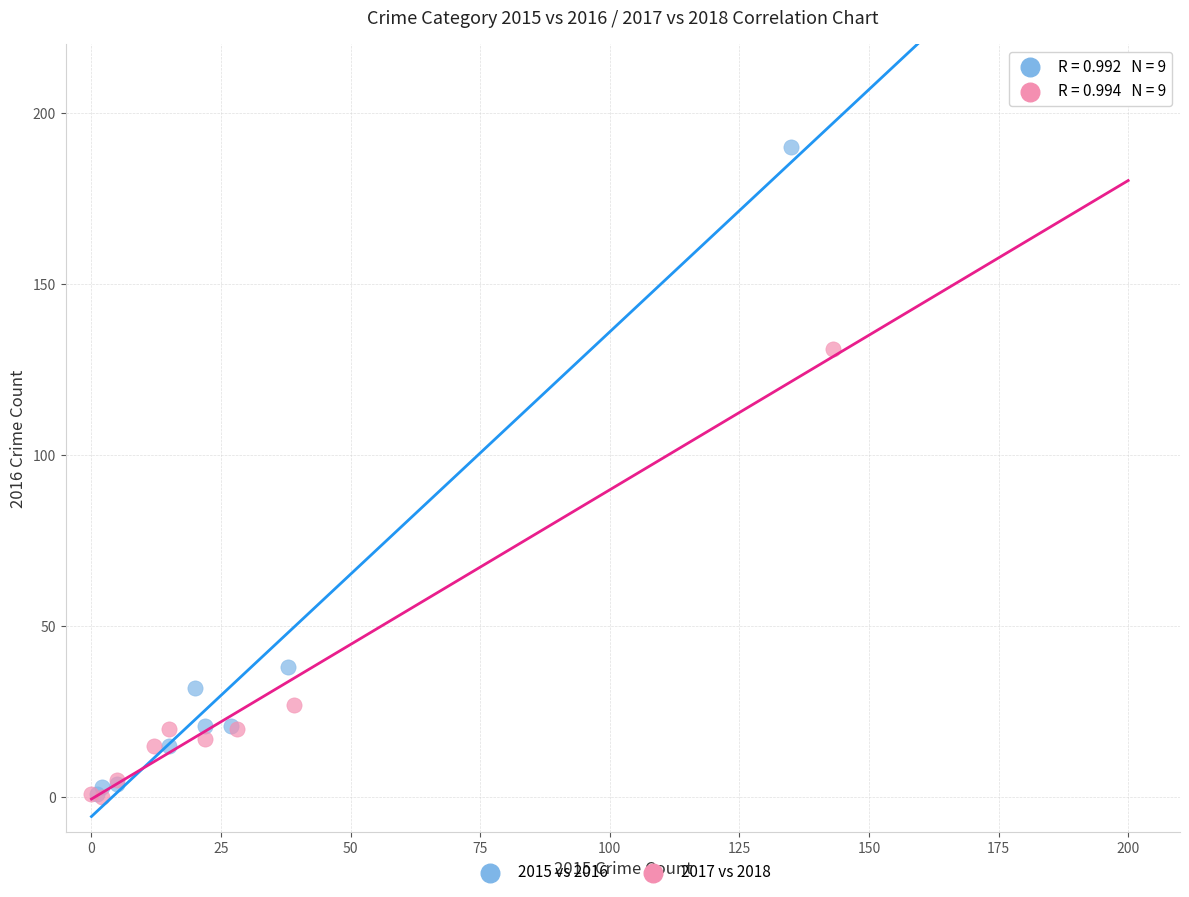

Which series has the widest spread of Y values?

2015 vs 2016